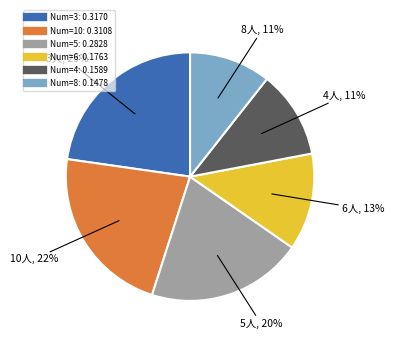

Does any single category account for the majority?

No